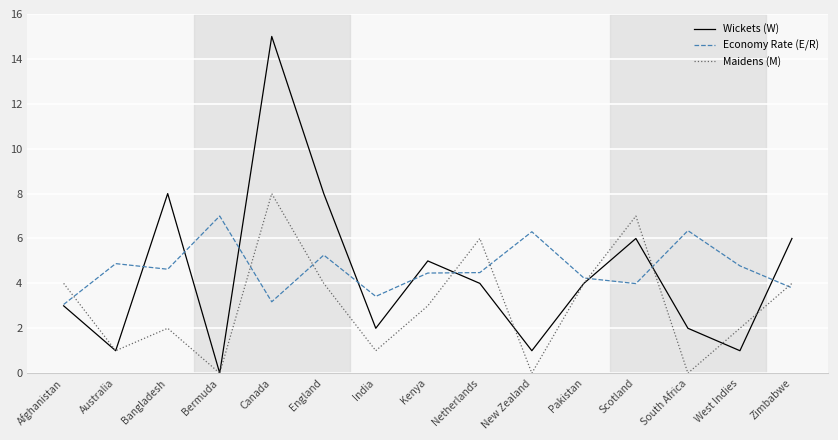

What position from the right is Afghanistan?

15